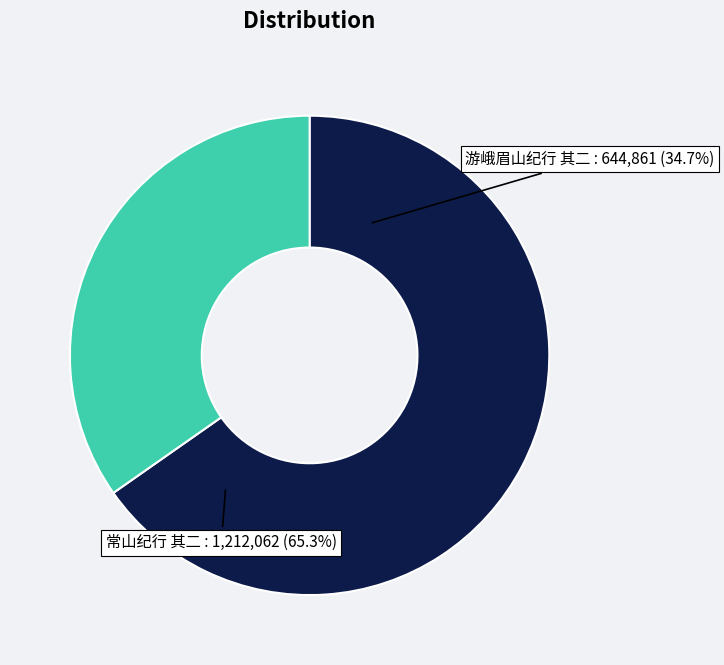

Which slice is the smallest?

游峨眉山纪行 其二